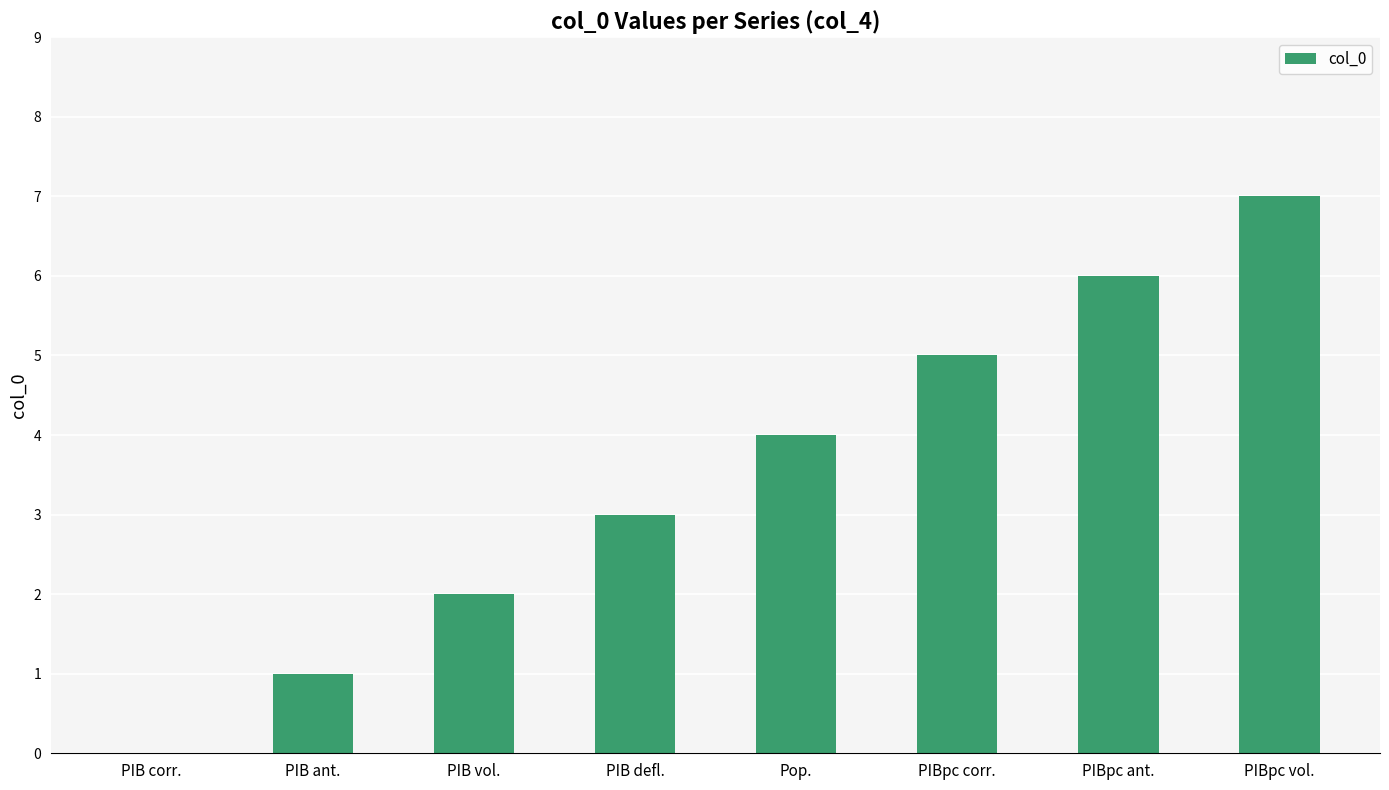

What is the average value?

4